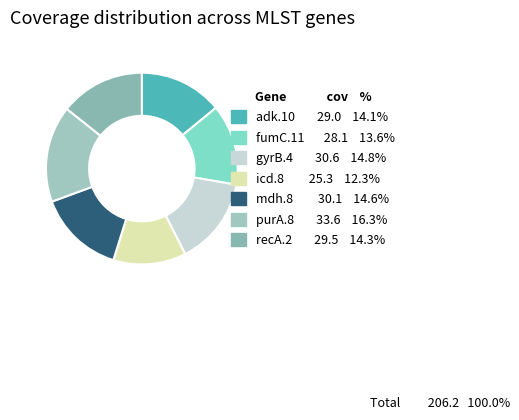

What is the largest slice in the pie chart?

purA.8